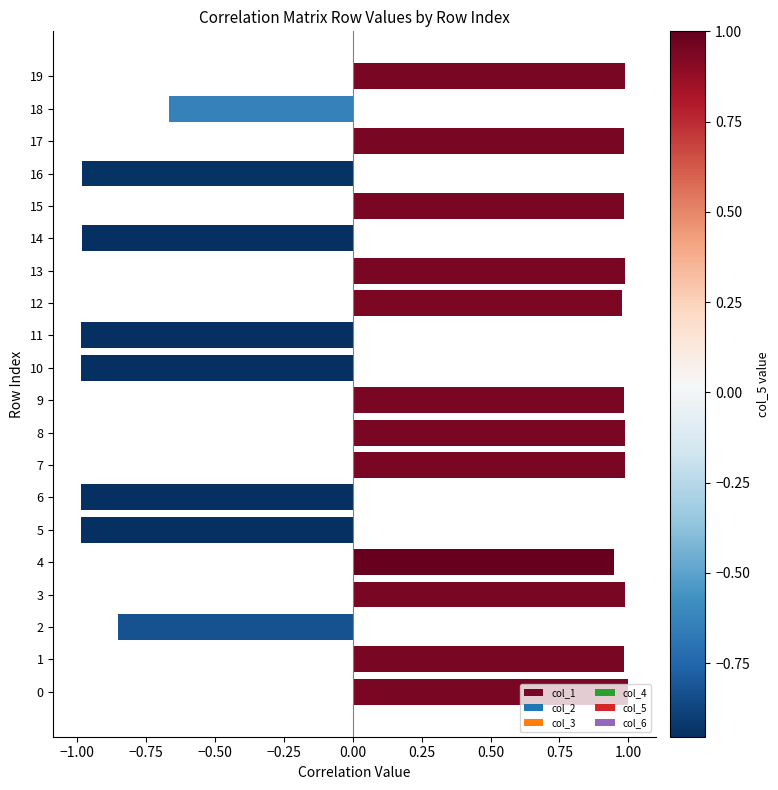

What is the smallest value displayed?

-1.0